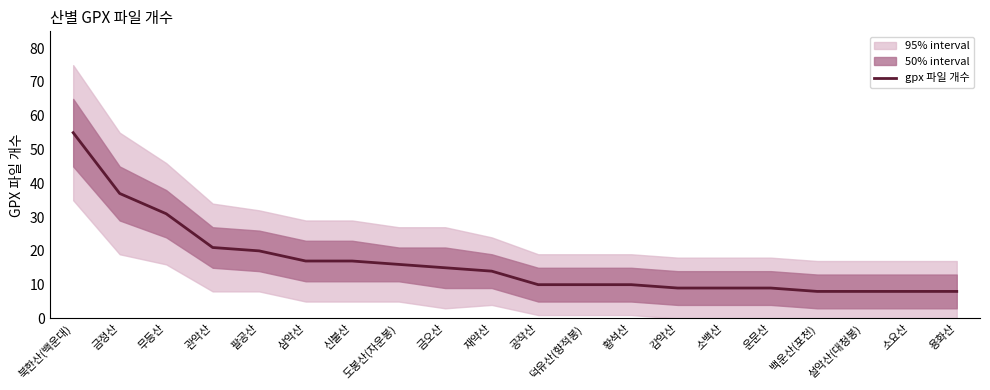

List the labels in order of value, smallest first.

백운산(포천), 설악산(대청봉), 소요산, 용화산, 감악산, 소백산, 운문산, 공작산, 덕유산(향적봉), 황석산, 재약산, 금오산, 도봉산(자운봉), 삼악산, 신불산, 팔공산, 관악산, 무등산, 금정산, 북한산(백운대)